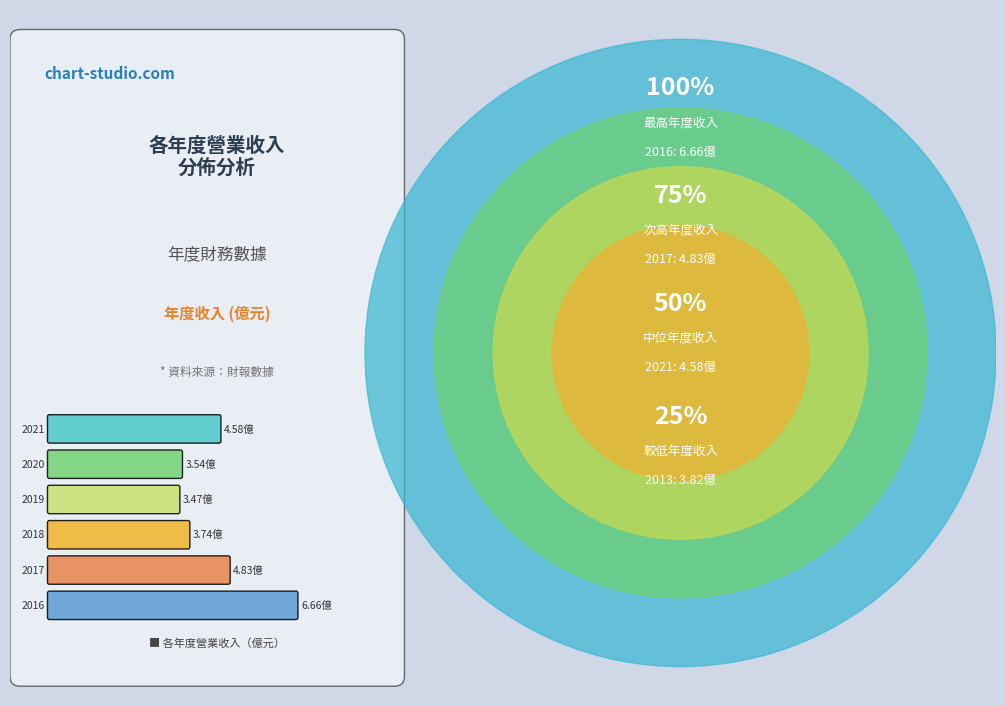

Is 2017 the majority of the pie?

No